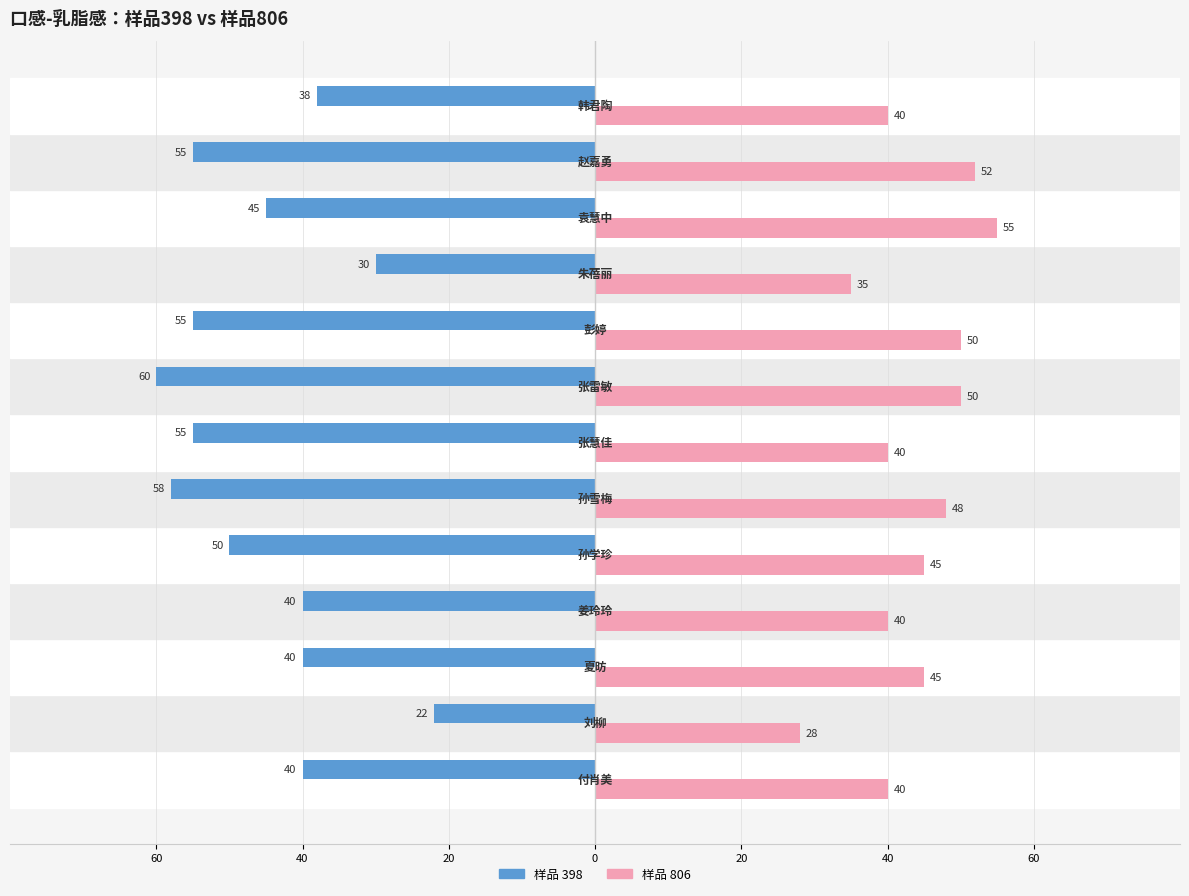

What position from the right is 刘柳?

12